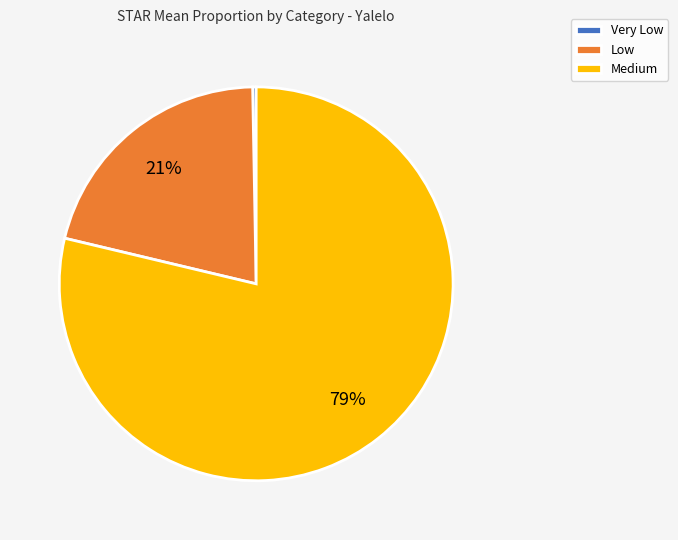

Which has a higher value, Low or Very Low?

Low